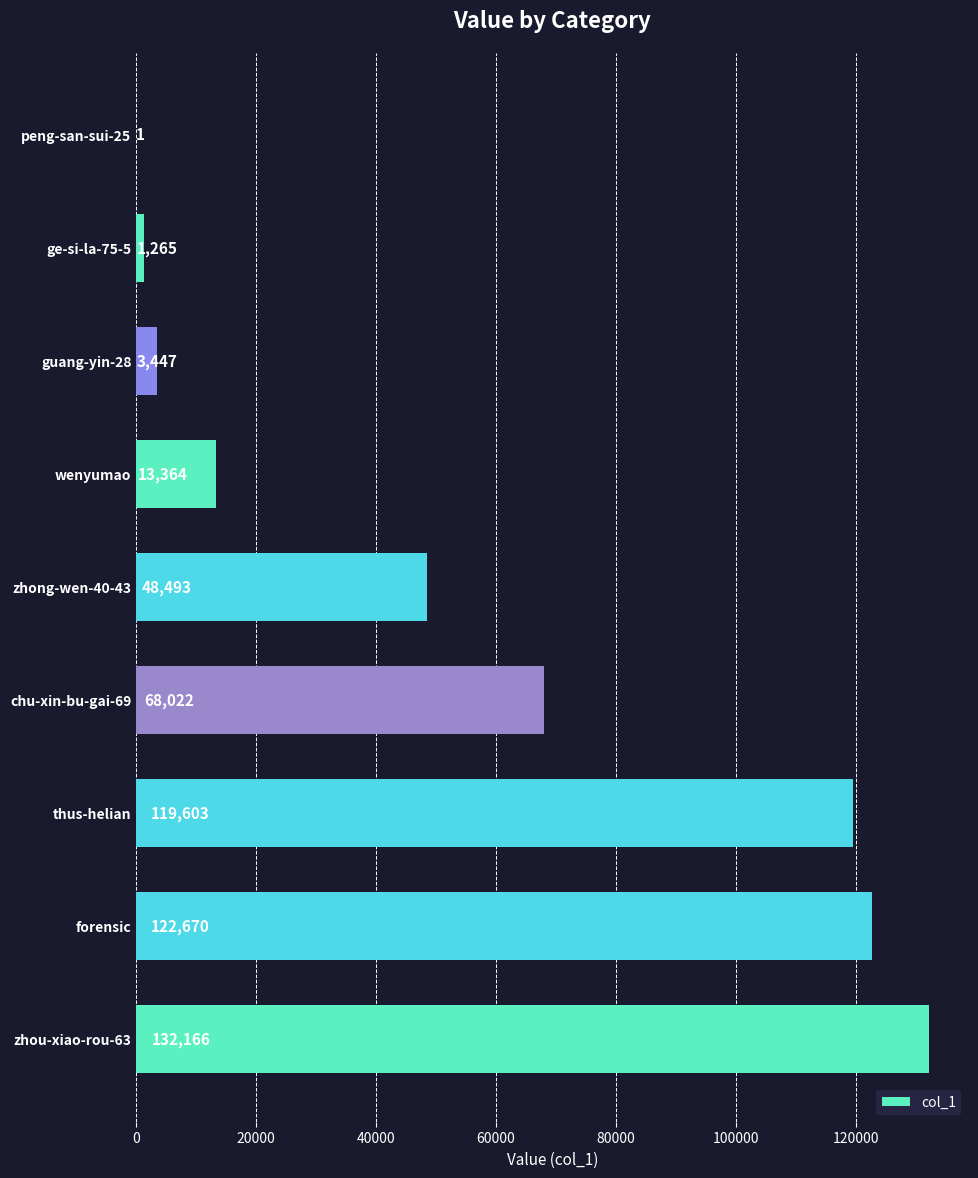

Which label corresponds to the largest value in the chart?

zhou-xiao-rou-63